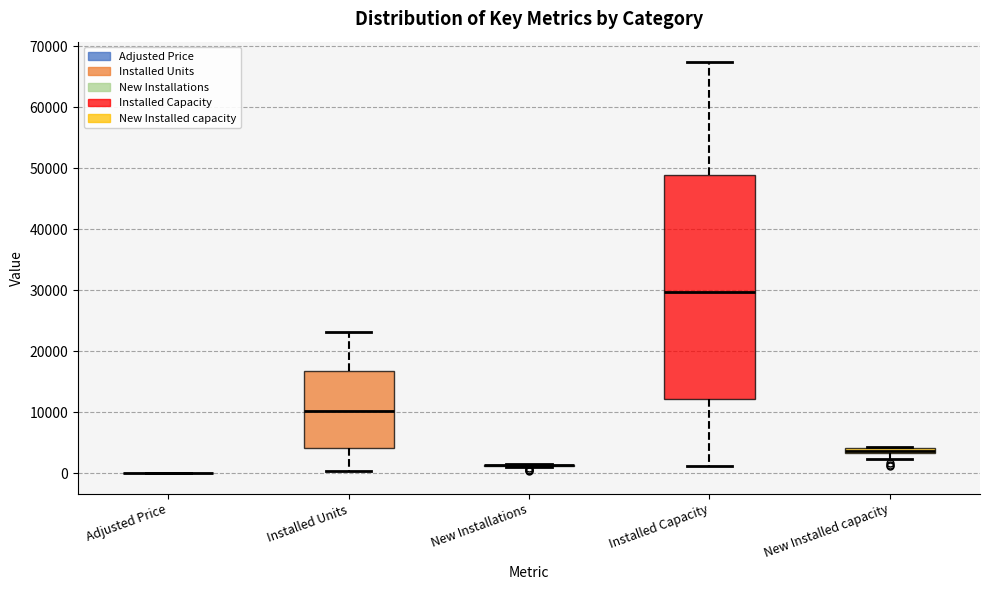

Comparing the boxes themselves (not the whiskers), which one is the tallest?

Installed Capacity